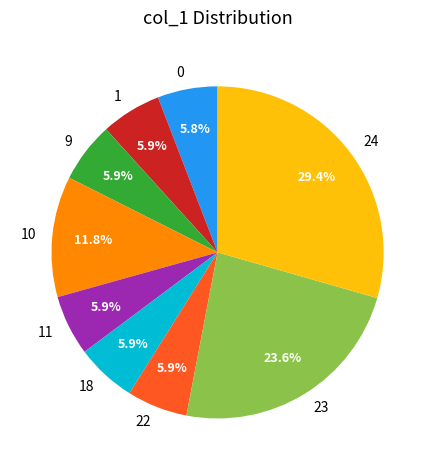

Approximately how many times larger is the value at 1 compared to 22?

1.0